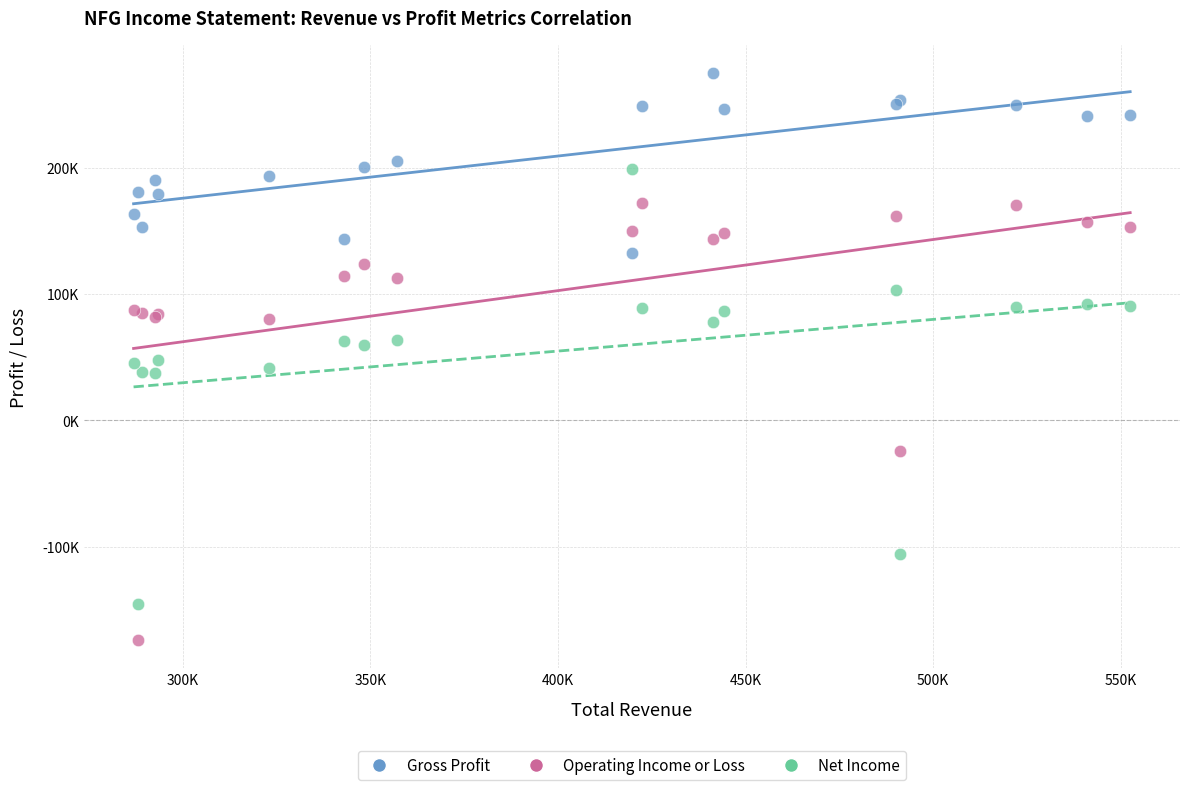

What are all the series names shown in the legend?

Gross Profit, Operating Income or Loss, Net Income